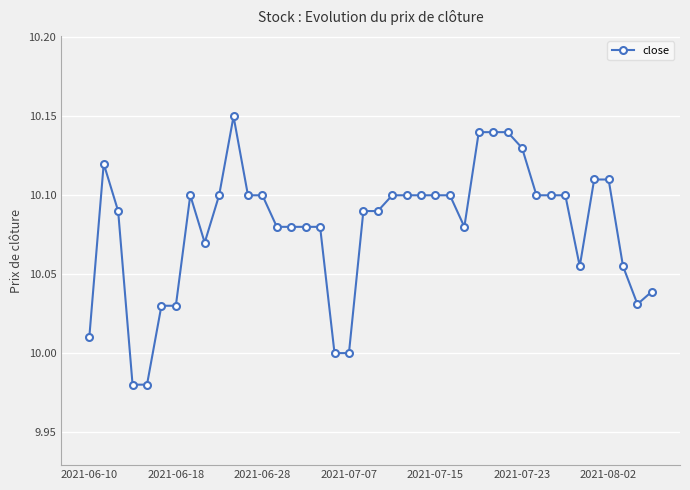

What is the sum of all values?

403.2